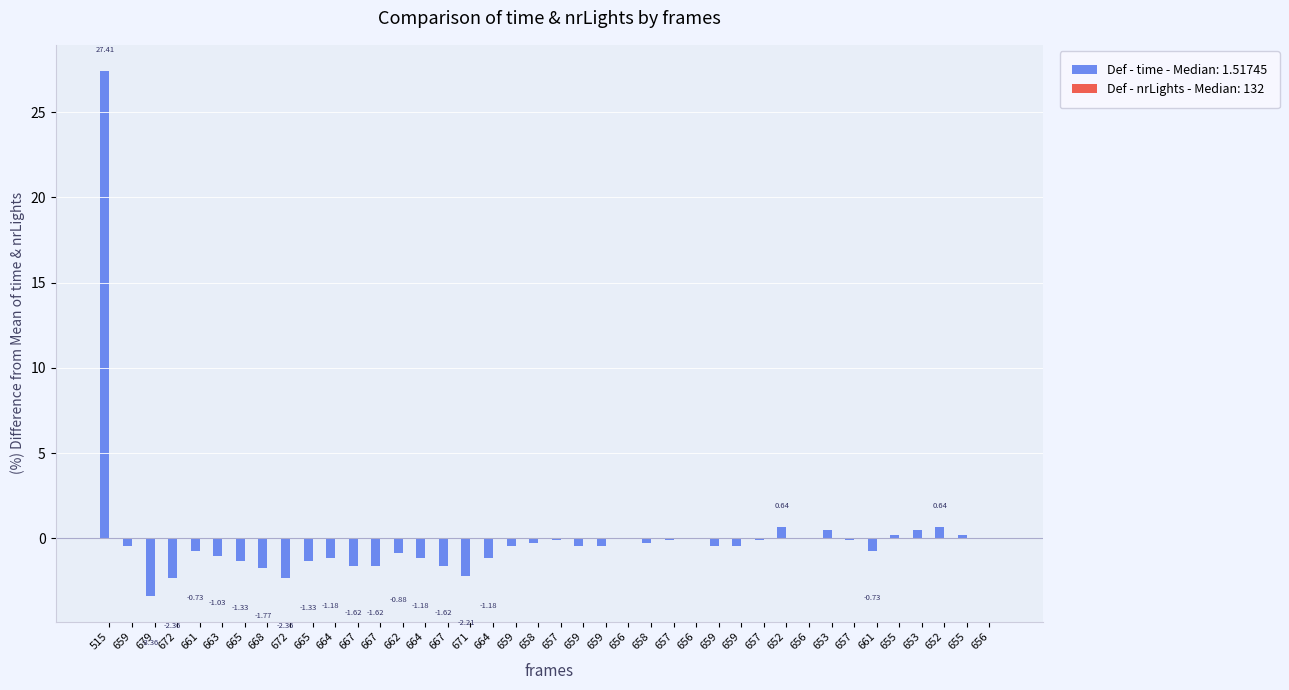

The chart shows a value of -0.1 at 657. True or false?

True